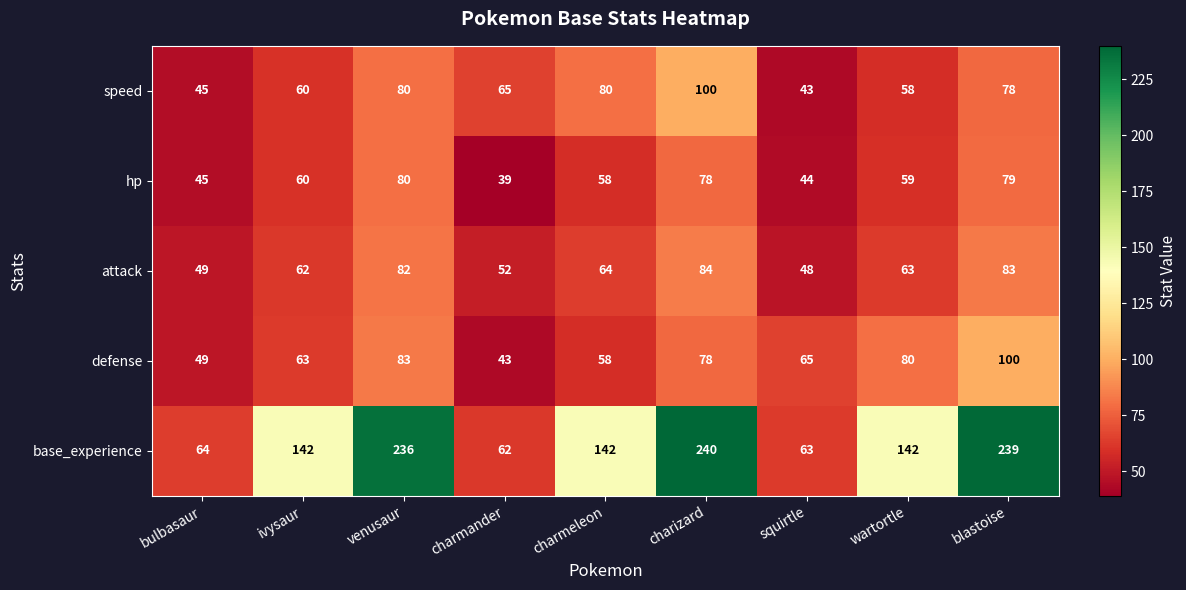

At which category is the sum across all series the highest?

charizard